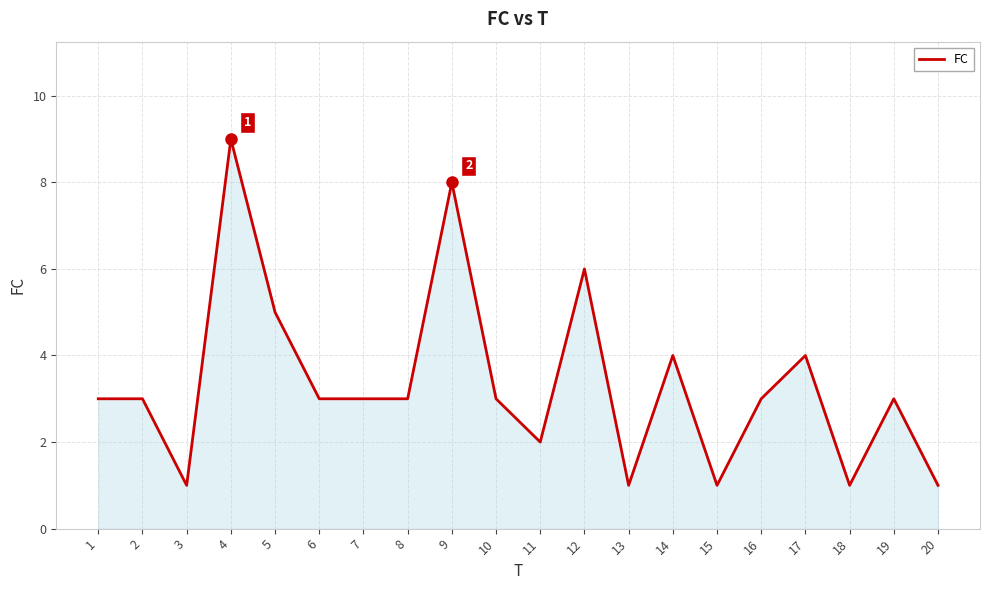

What is the maximum value shown in the chart?

9